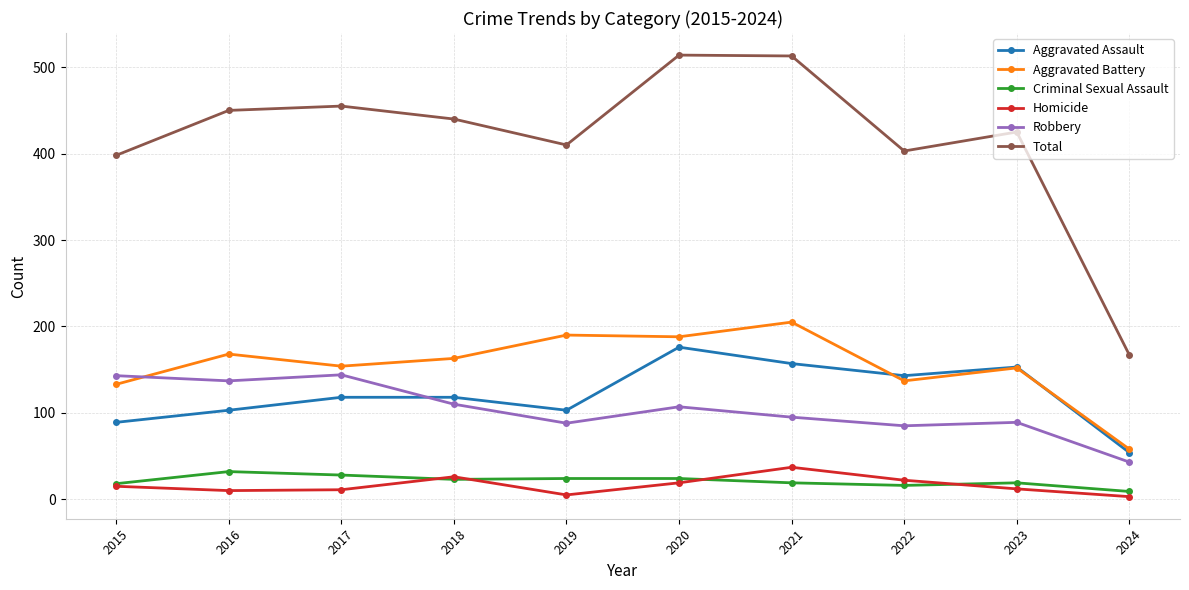

How many data points does each series have?

10